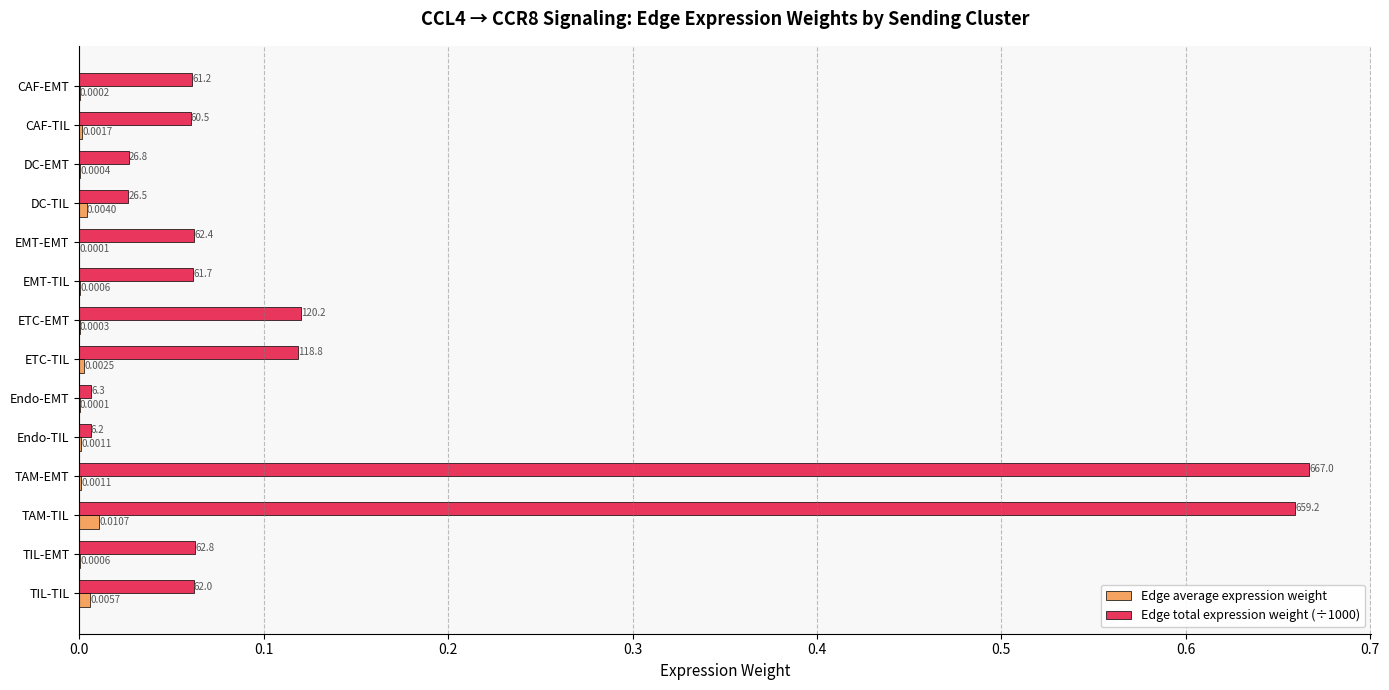

At which category is the sum across all series the highest?

TAM-TIL